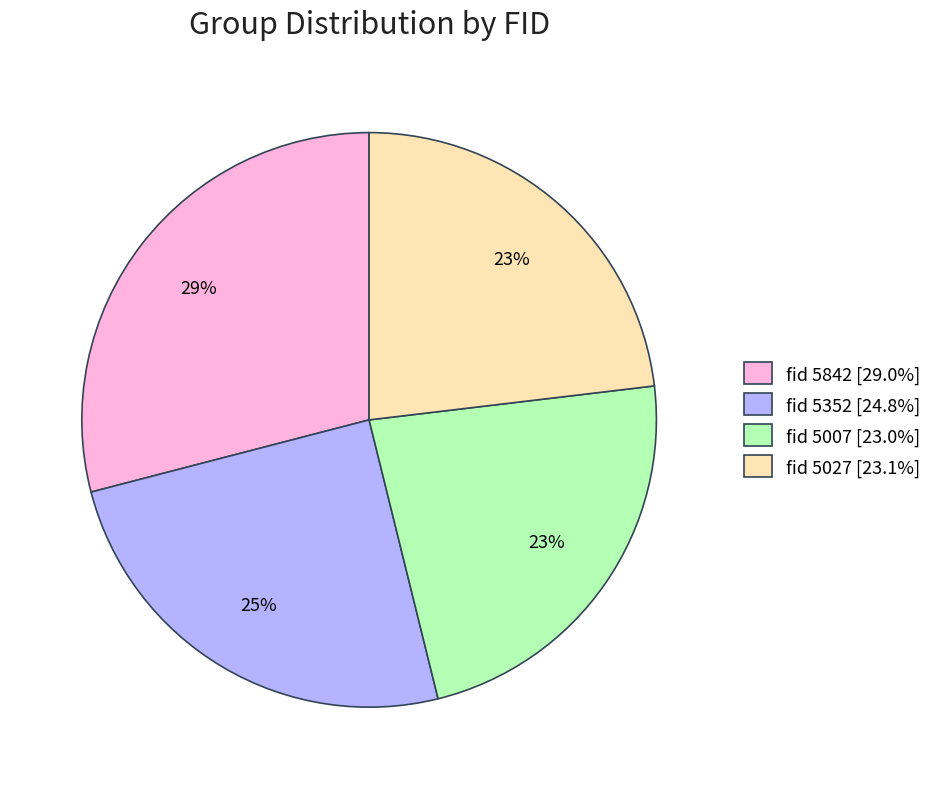

Does fid 5027 [23.1%] account for over 50% of the chart?

No